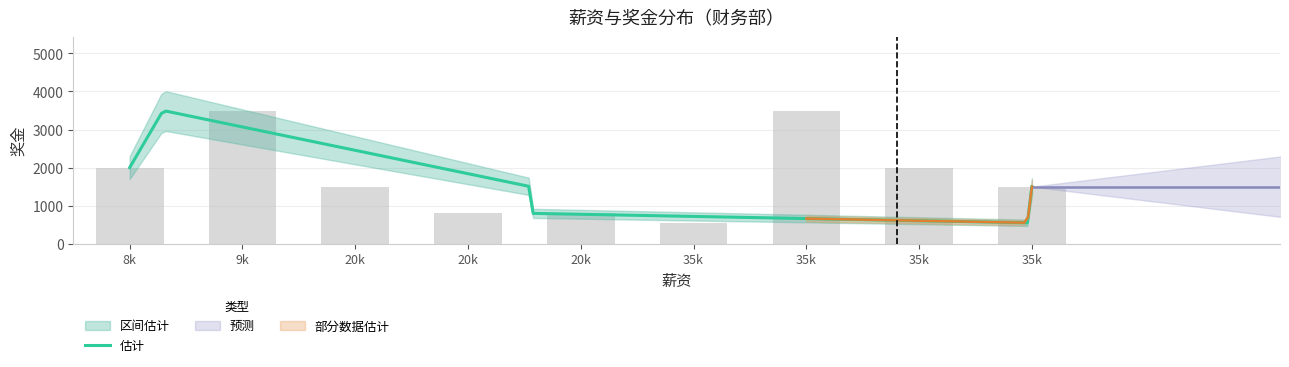

Rank the categories by value from lowest to highest.

35000, 20000, 20000, 20000, 35000, 35000, 8000, 35000, 9000